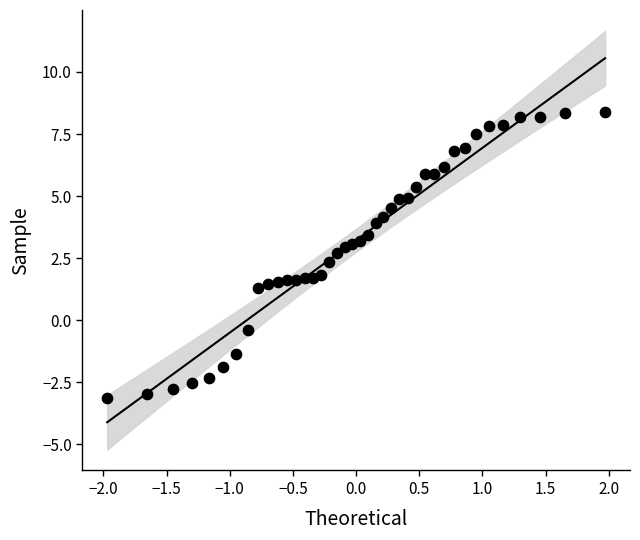

What is the range of X values (max minus min)?

3.9